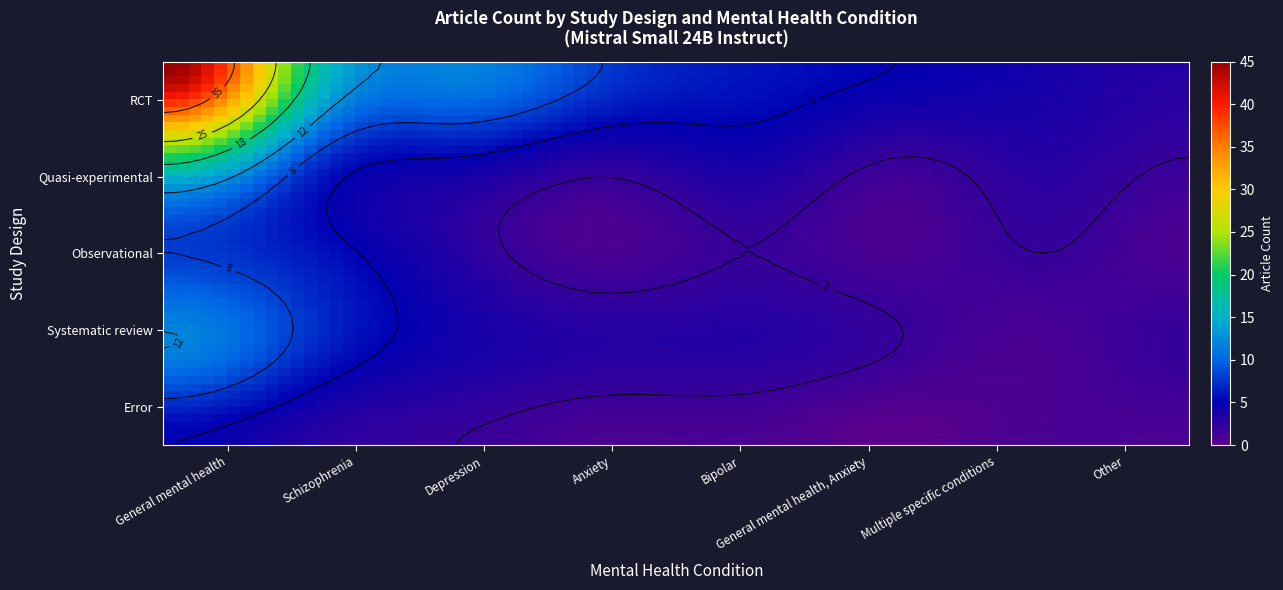

How many data points does each series have?

8